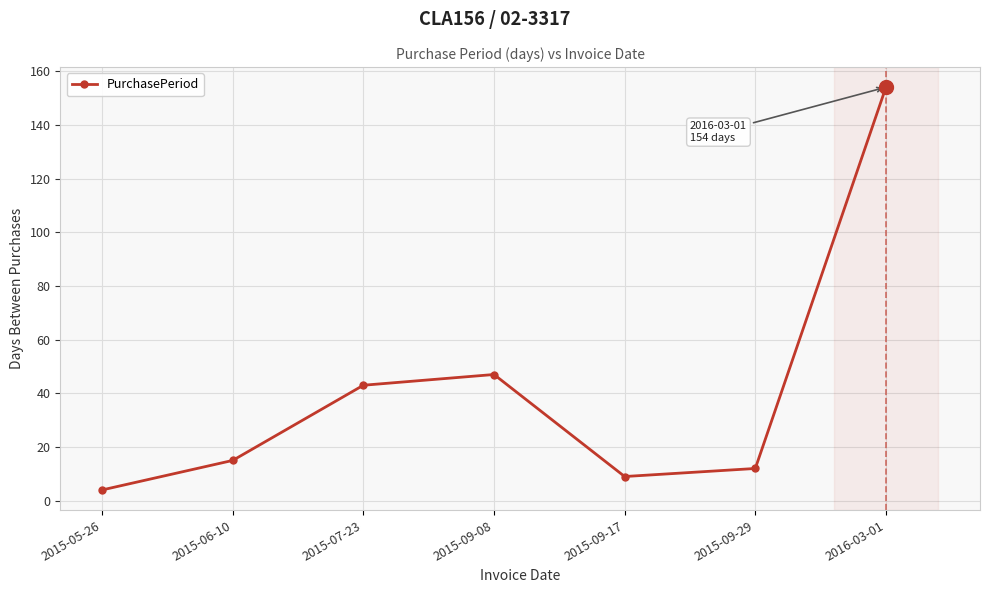

What is the difference between the maximum and minimum values?

150